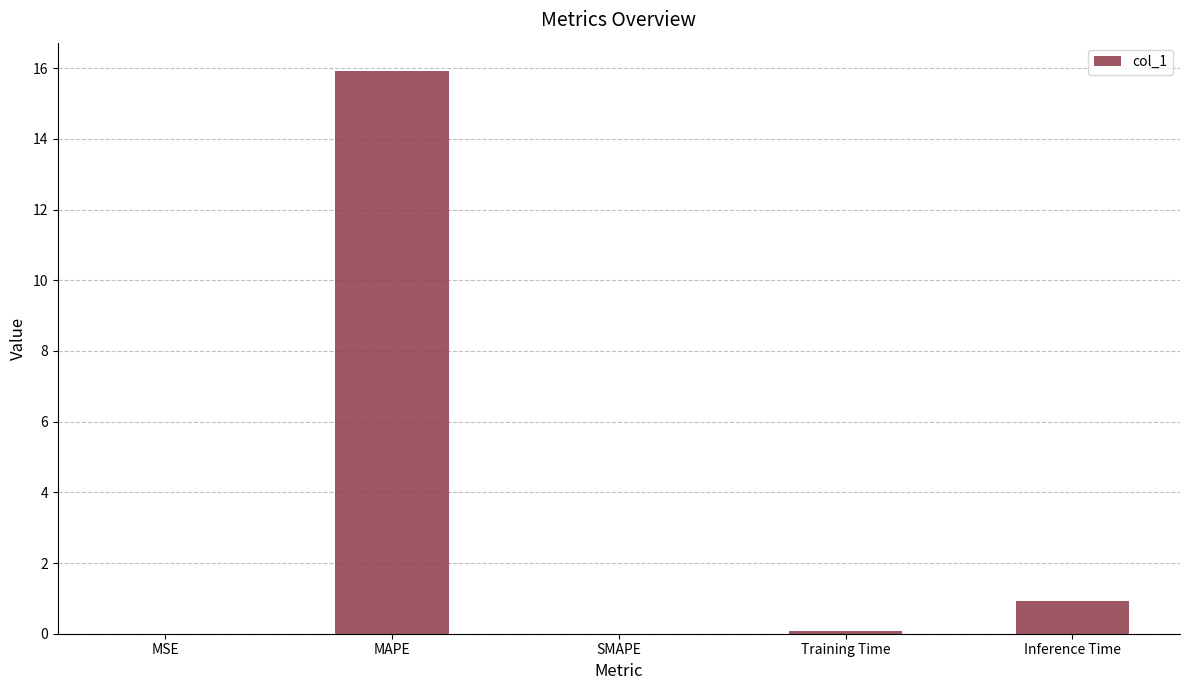

Between MSE and Inference Time, which is larger?

Inference Time